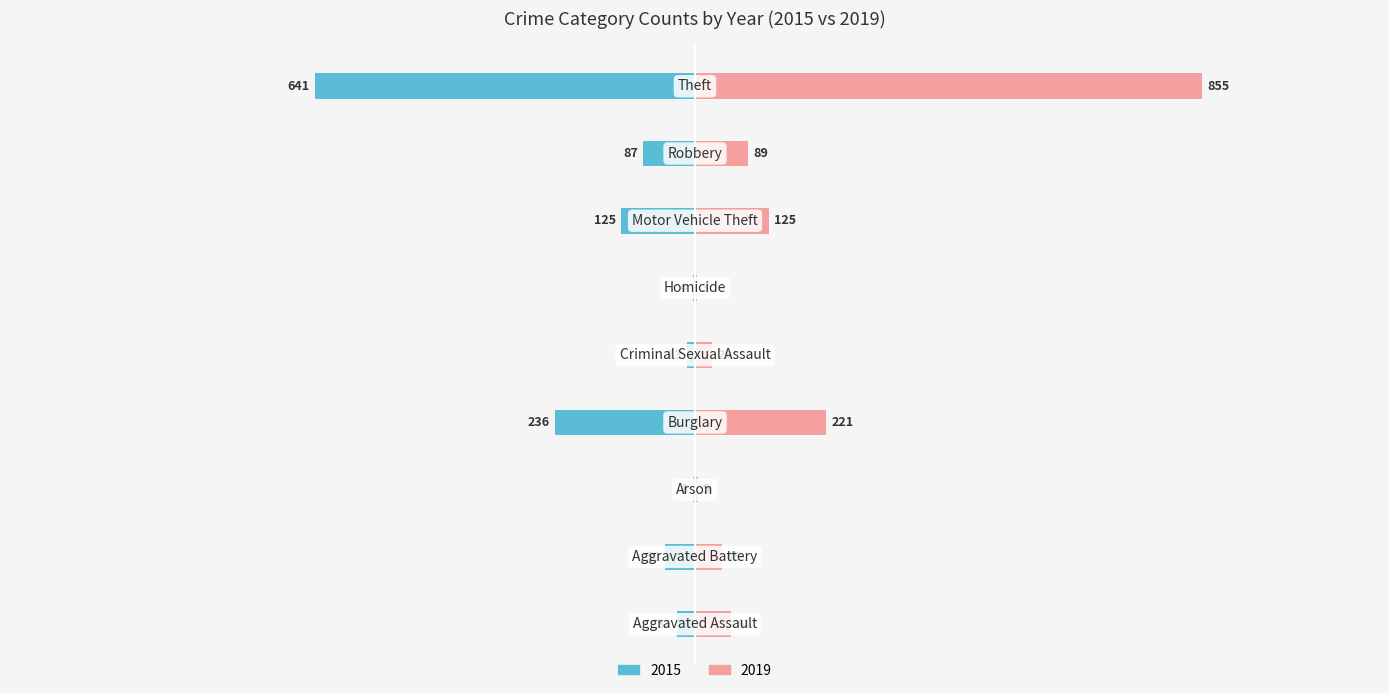

What are all the series names shown in the legend?

2015, 2019